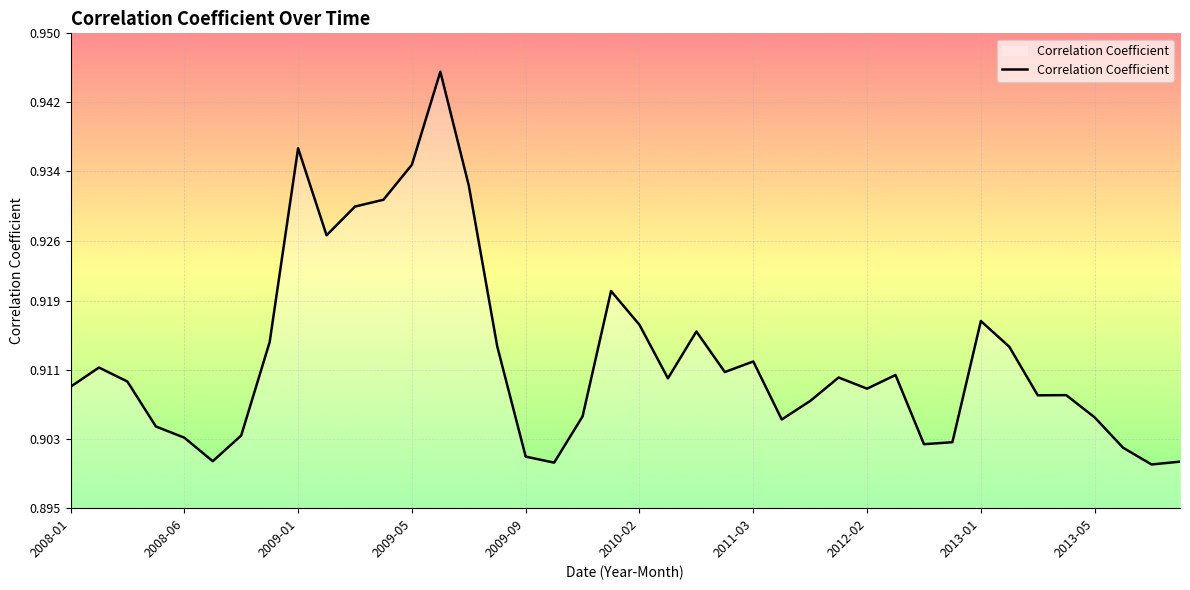

How many lines are shown in the chart?

1